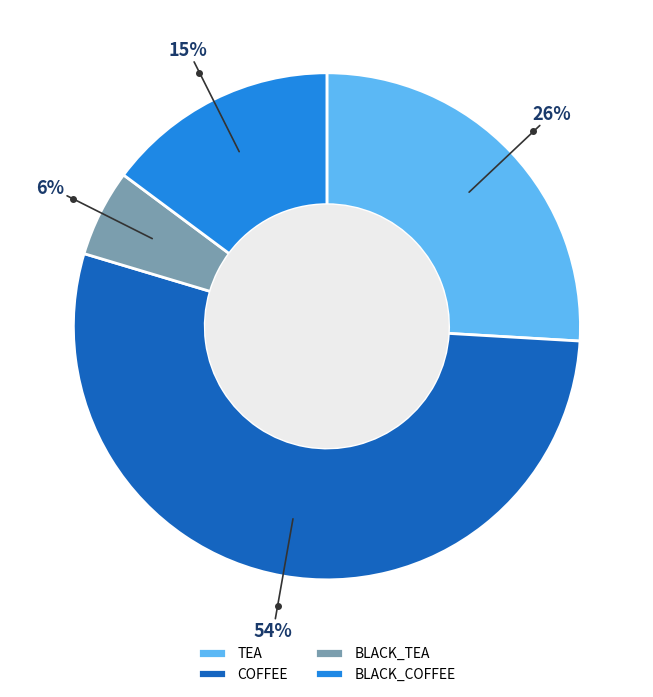

To the nearest percent, what is the difference between the largest and smallest slice percentages?

48%